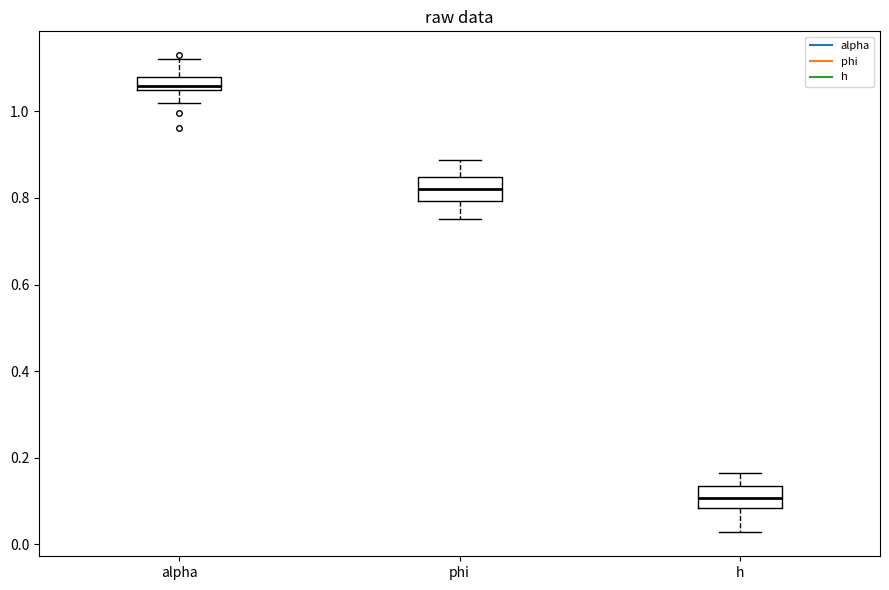

Where does the upper whisker of the box for phi end on the y-axis? The values are not printed on the chart, so give them approximately, as read against the axis.

0.88